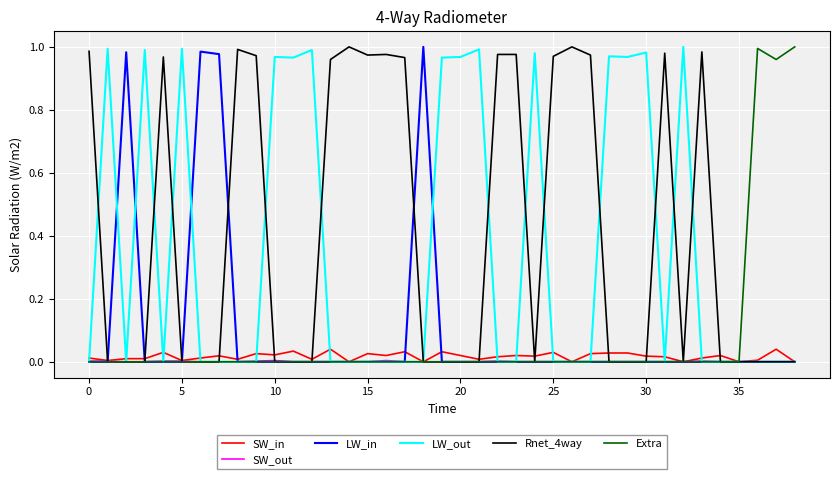

Which series has the largest total across all categories?

Rnet_4way